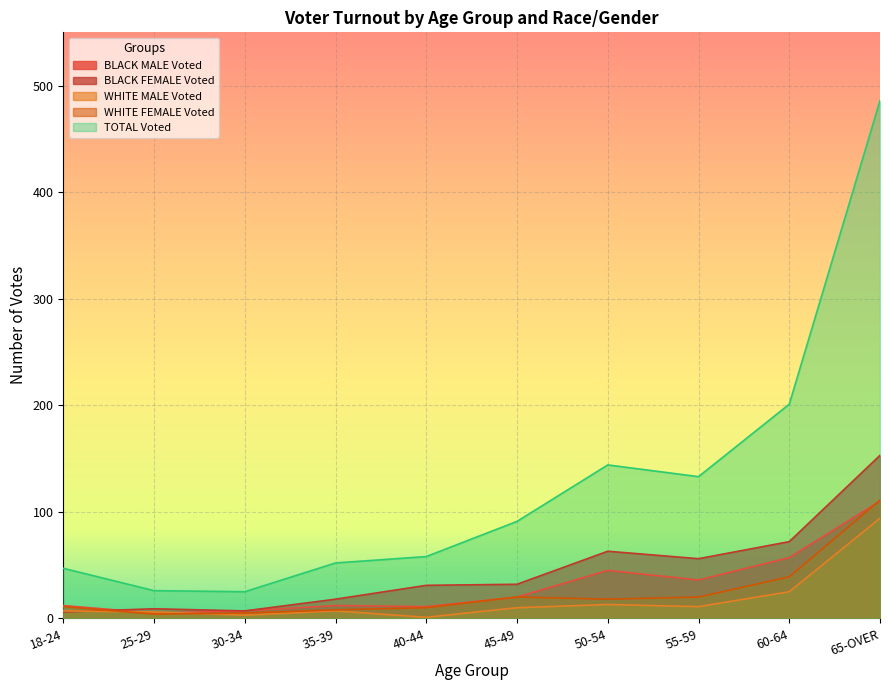

Rank the categories by WHITE MALE Voted value from lowest to highest.

40-44, 30-34, 25-29, 18-24, 35-39, 45-49, 55-59, 50-54, 60-64, 65-OVER